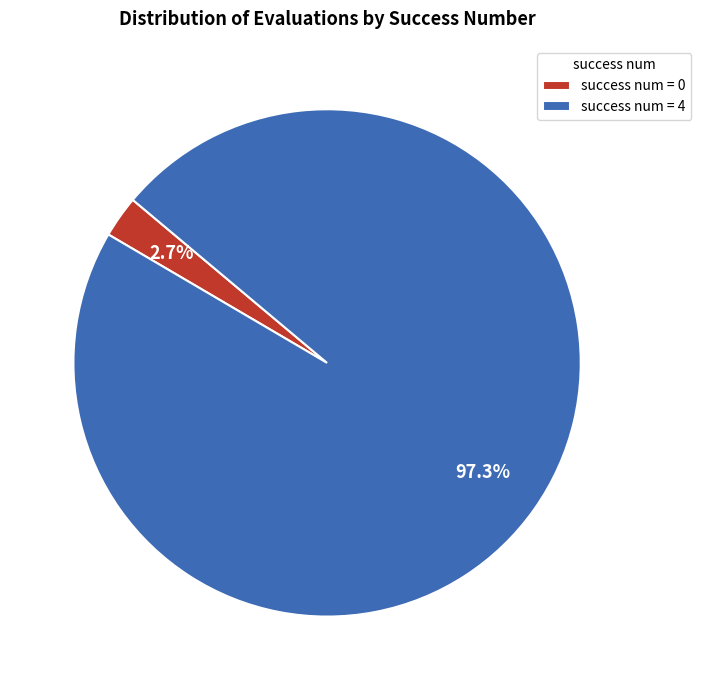

To the nearest percent, what is the difference between the largest and smallest slice percentages?

95%